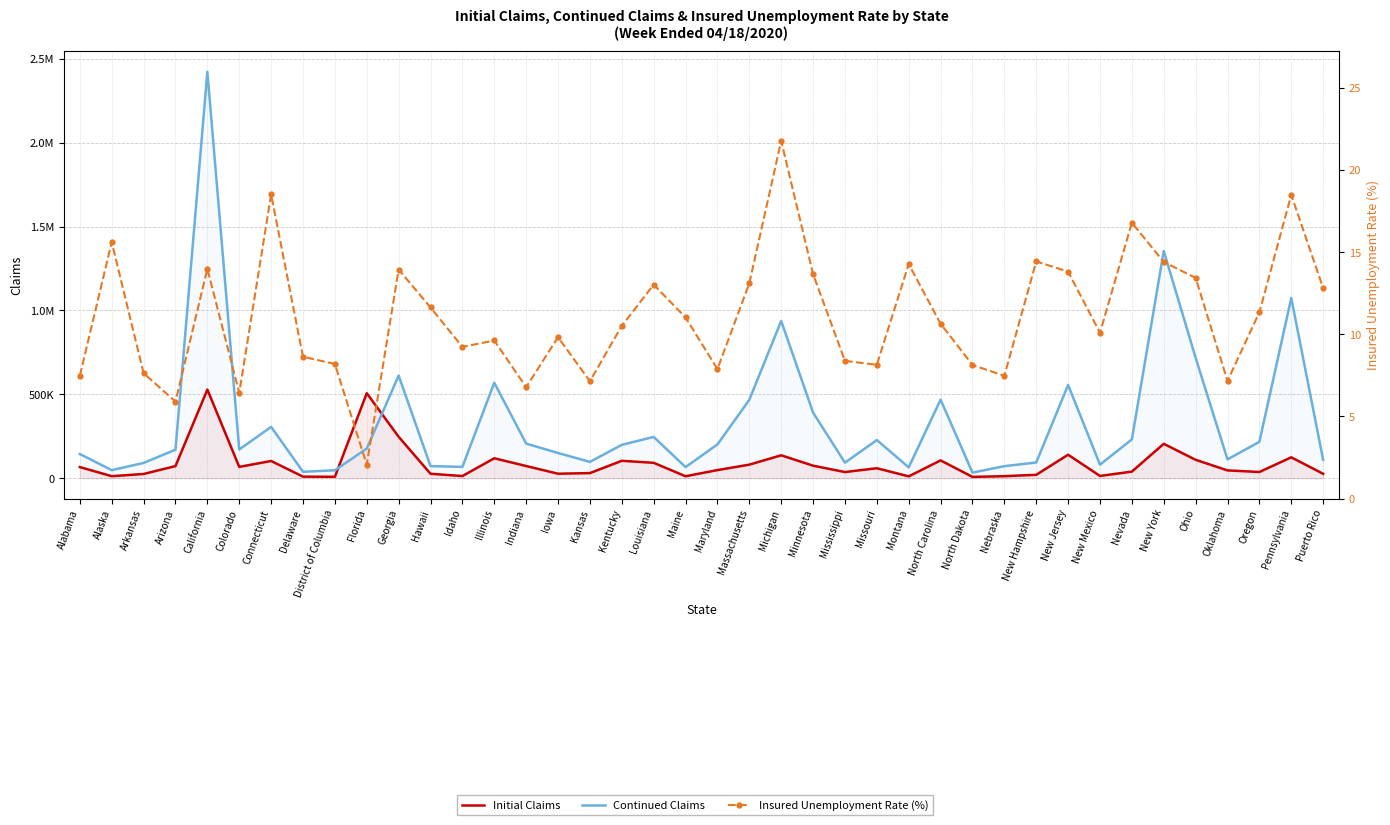

True or false: Continued Claims and Insured Unemployment Rate (%) intersect in this chart.

False